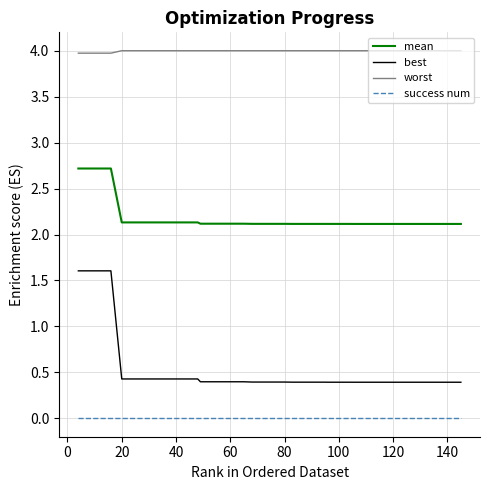

Does the chart display data point markers on the line(s)?

No